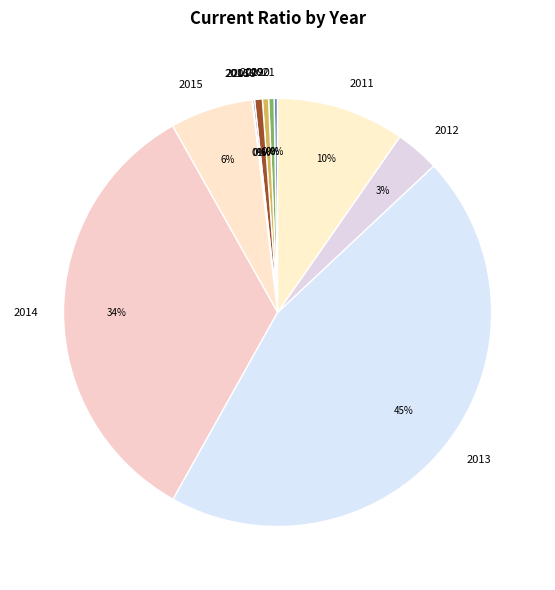

Between 2018 and 2014, which is larger?

2014